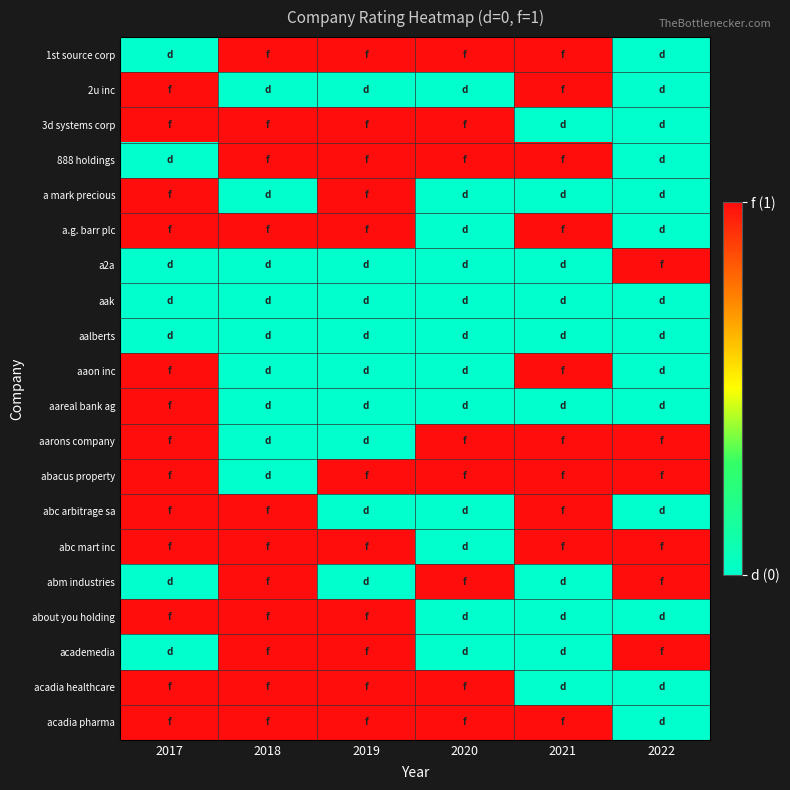

At which category is the sum across all series the highest?

2017